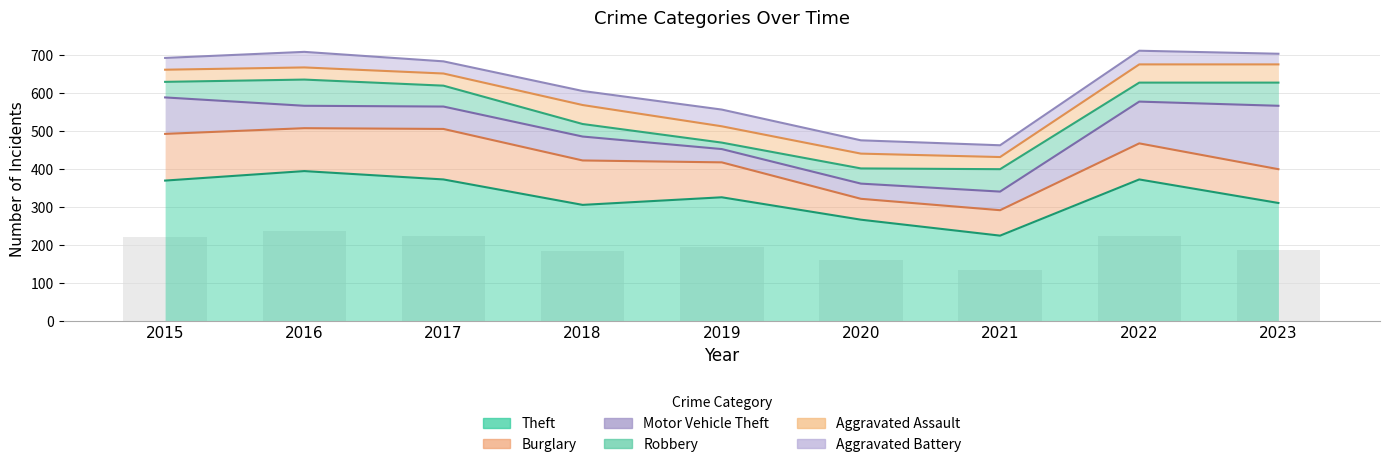

The Robbery series shows 69 at 2016. True or false?

True